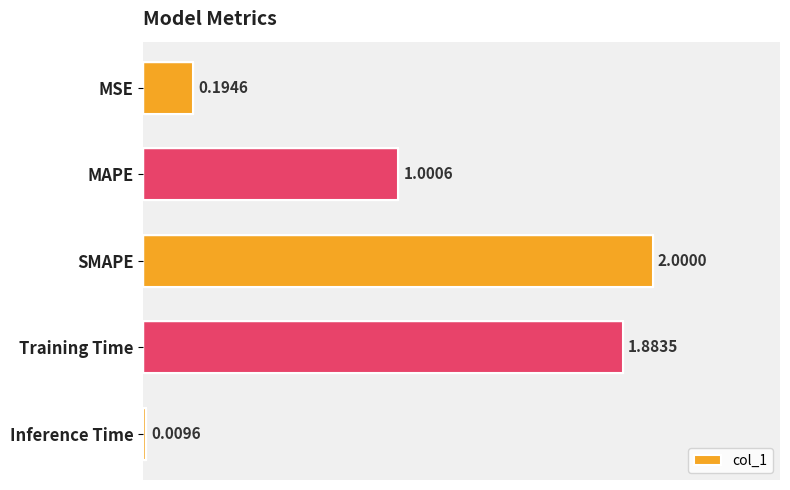

What is the sum of all values?

5.1